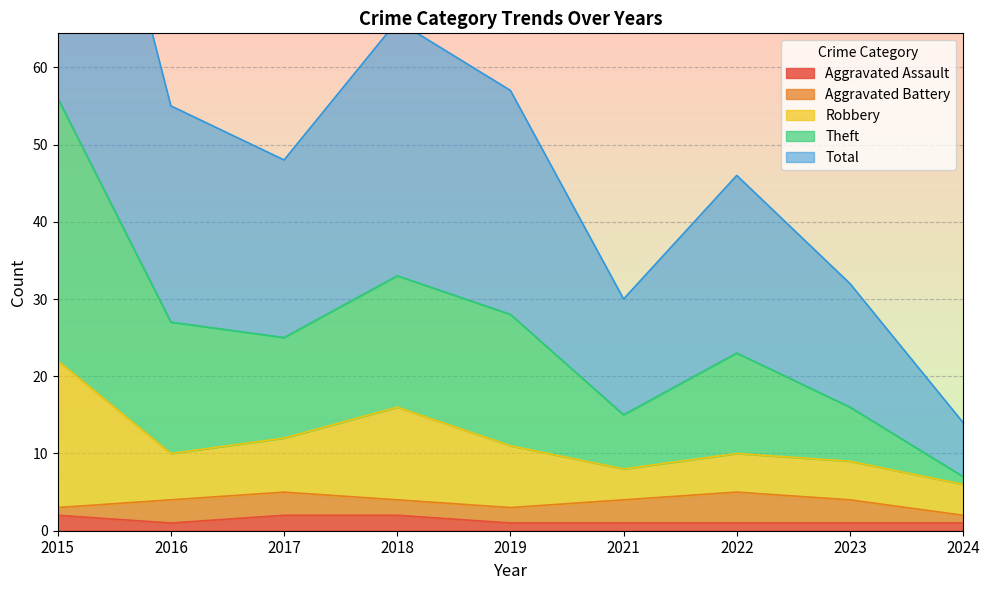

The value of Aggravated Assault at 2018 is 2. True or false?

True